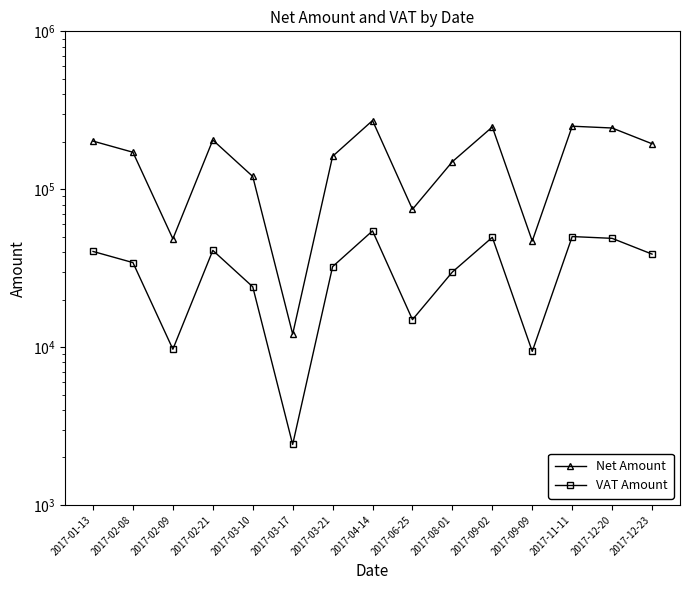

Which has a higher value, 2017-12-20 or 2017-02-21?

2017-12-20